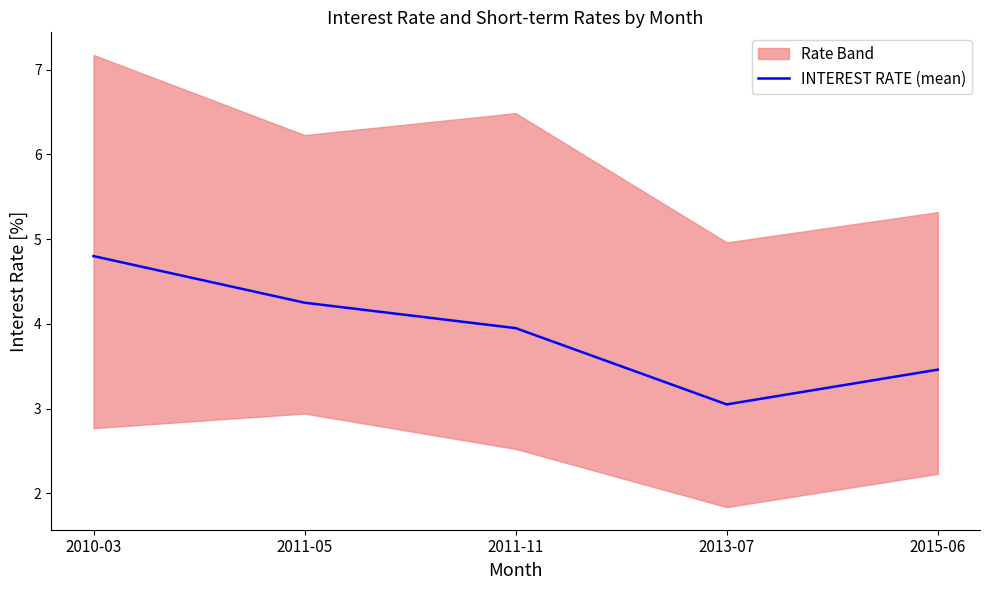

Rank the categories by value from highest to lowest.

2010-03, 2011-05, 2011-11, 2015-06, 2013-07